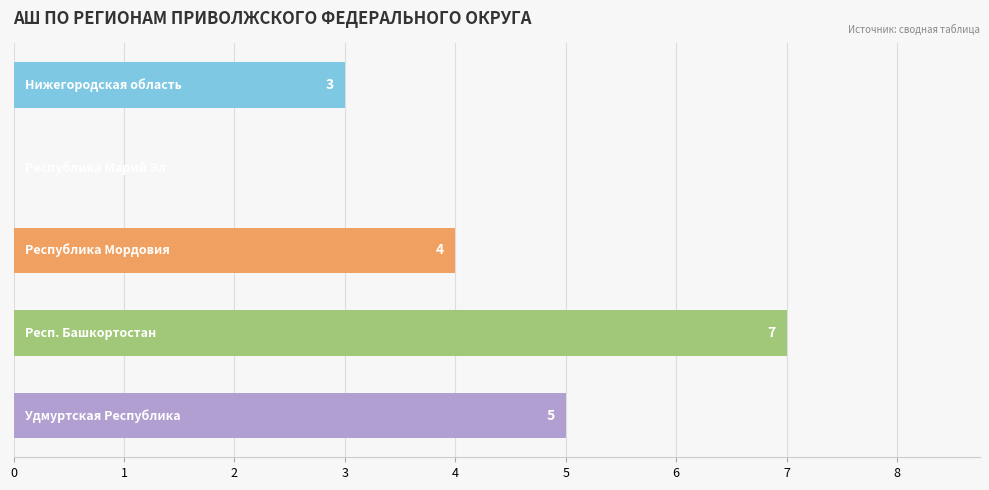

Are the bars horizontal?

Yes